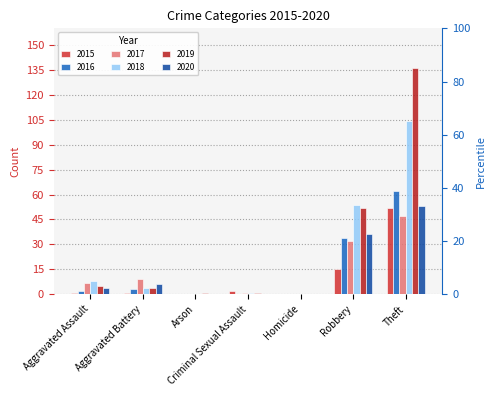

Which series changed the most between Aggravated Battery and Homicide?

2017